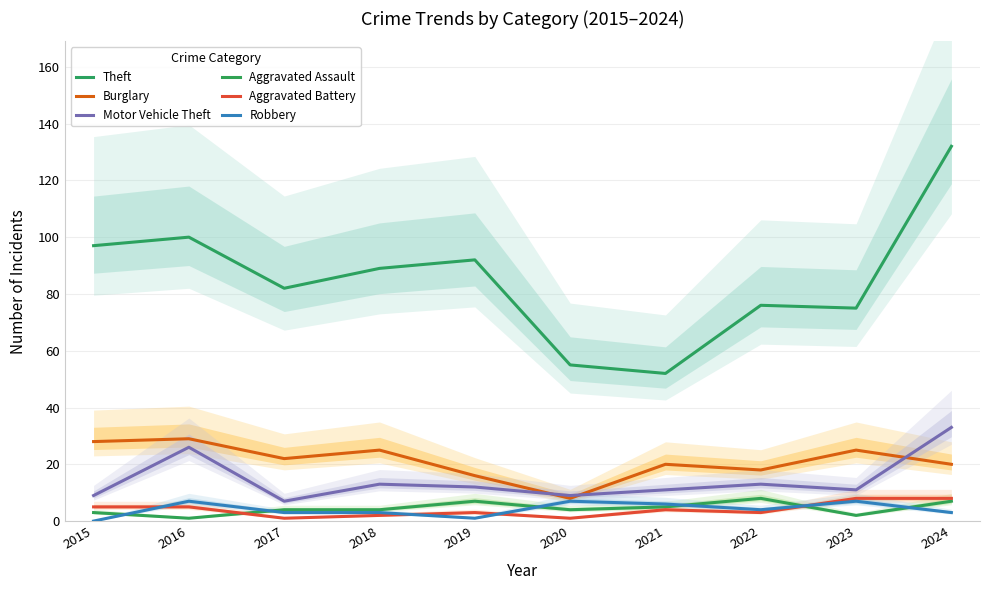

At which label does Aggravated Battery first exceed 4?

2015